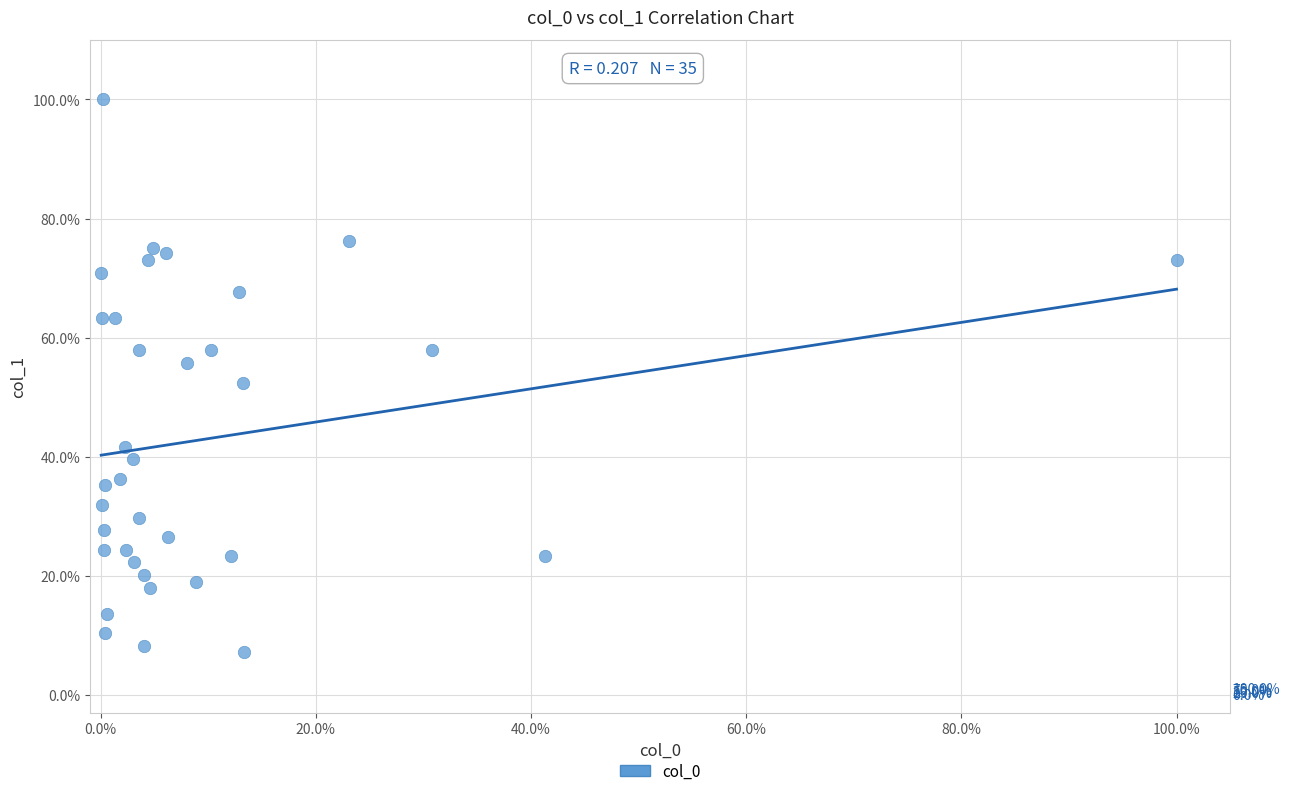

What is the range of Y values (max minus min)?

92.8